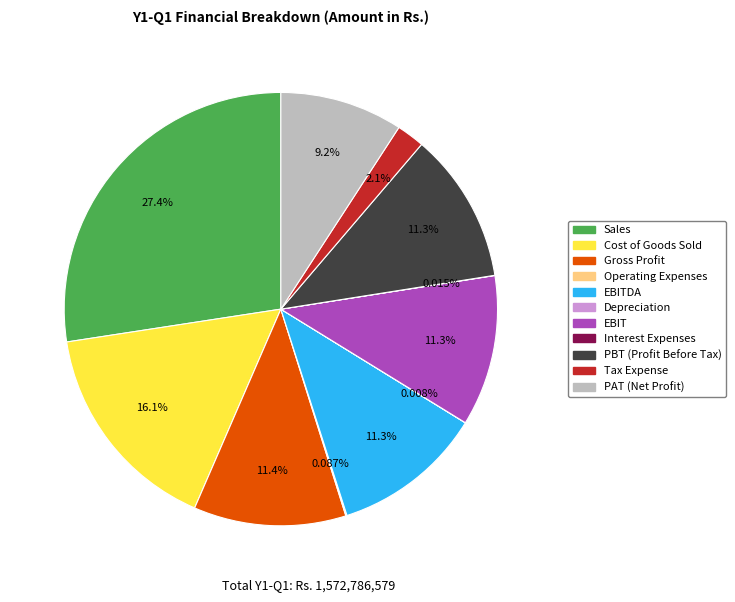

Is there a majority slice in this chart?

No